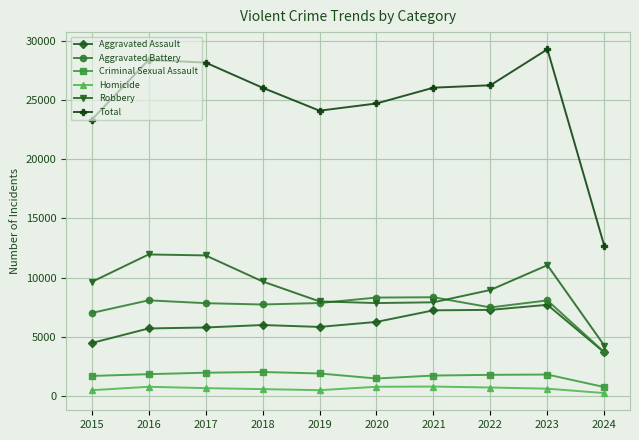

The value of Total at 2024 is 17107. True or false?

False